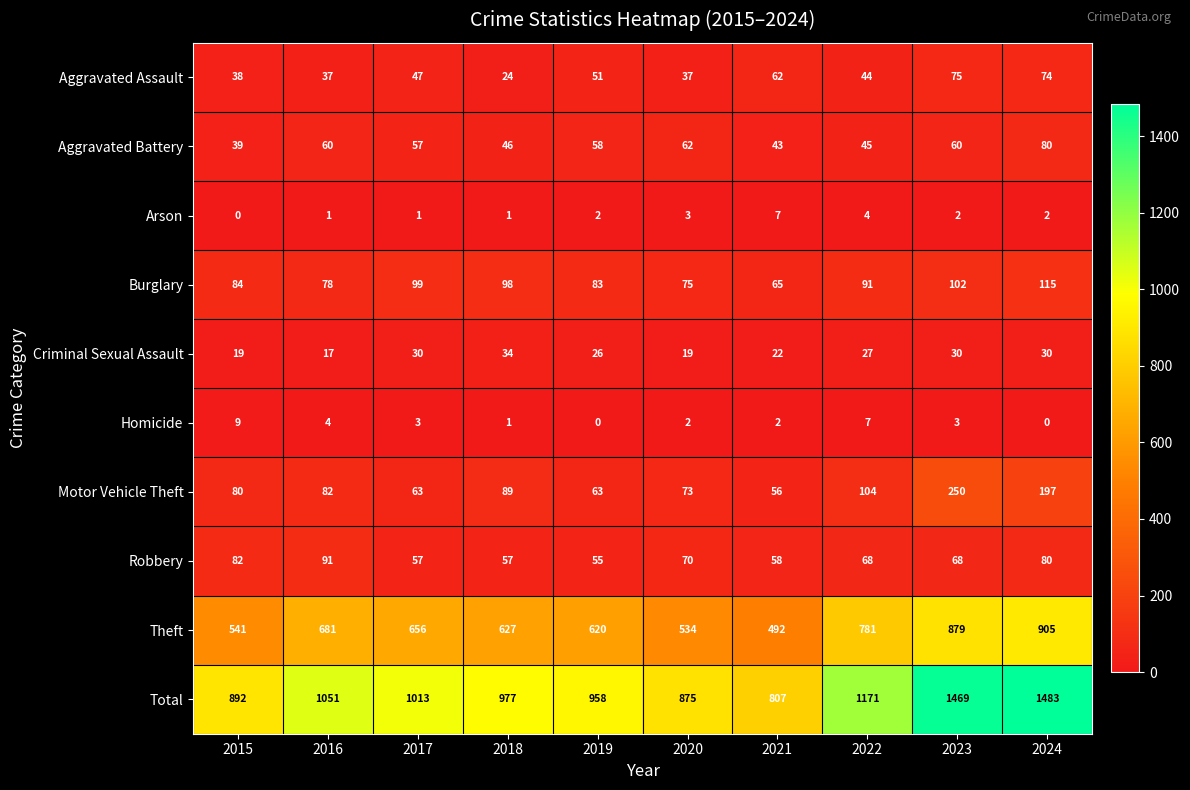

The value of Criminal Sexual Assault at 2021 is 22. True or false?

True